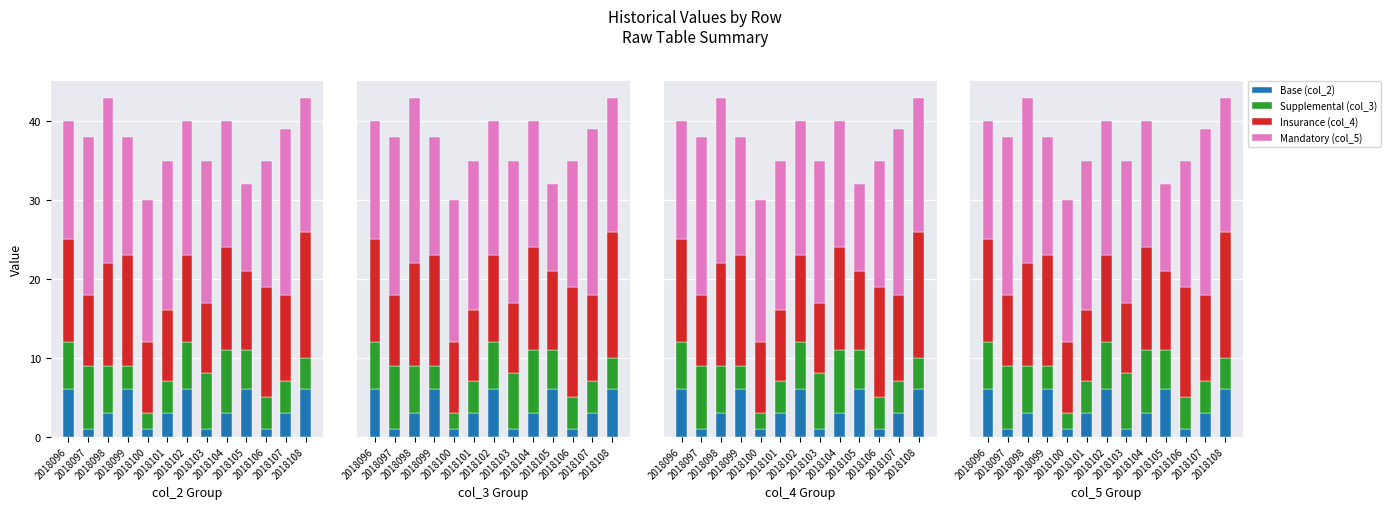

The Mandatory (col_5) series shows 15 at 2018099. True or false?

True